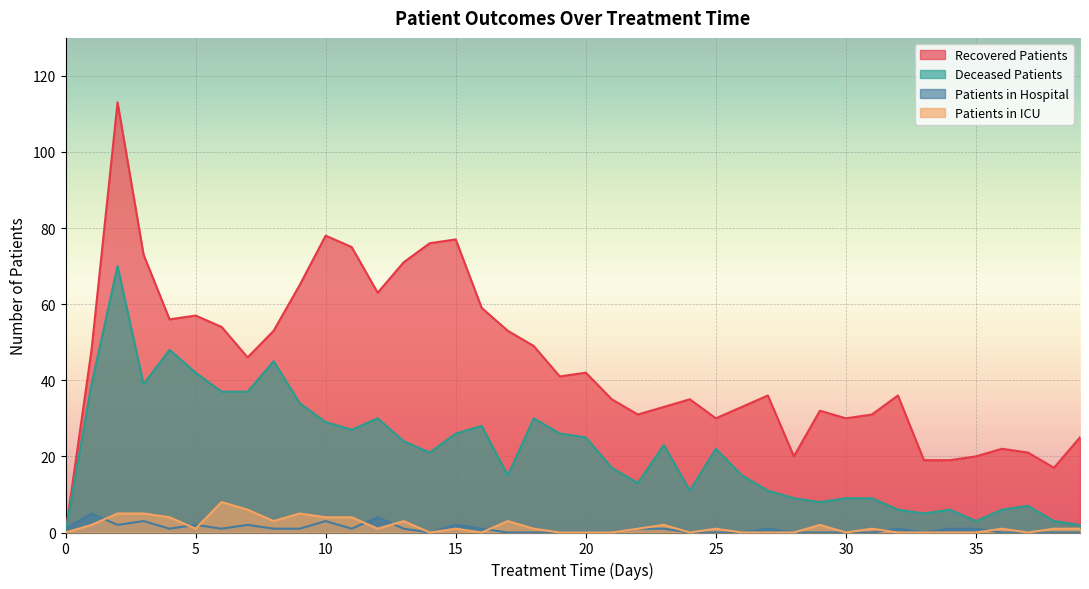

True or false: recovered_patients and patients_in_icu cross at least once.

False